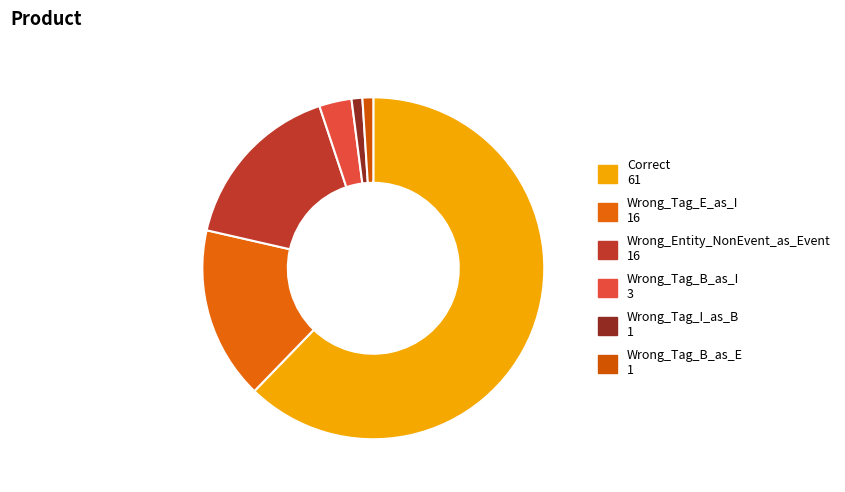

Combined, do Wrong_Entity_NonEvent_as_Event and Correct account for over 50%?

Yes